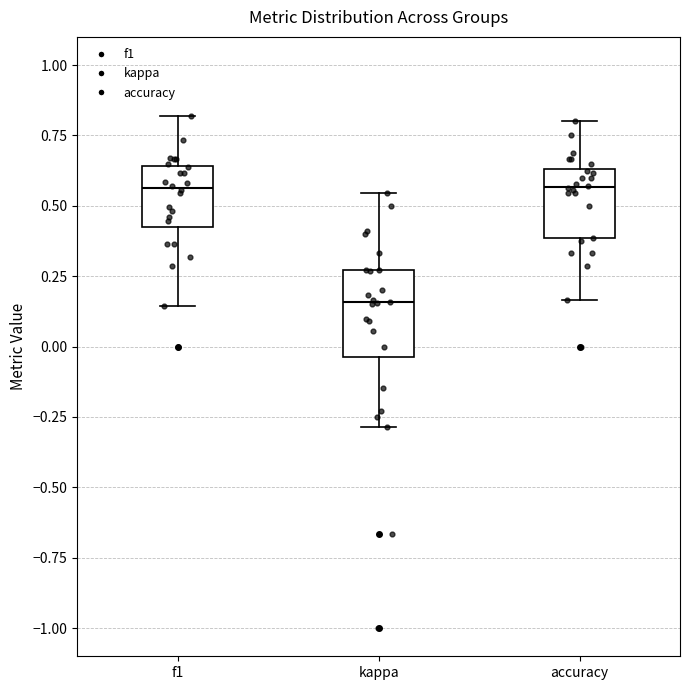

Reading left to right, transcribe this box plot: for each box, give where its median line is, the range the box spans, and where its two whiskers end, as read against the y-axis. The values are not printed on the chart, so give them approximately, as read against the axis.

f1: median 0.55, box 0.40 to 0.65, whiskers 0.15 to 0.80
kappa: median 0.15, box -0.05 to 0.25, whiskers -0.30 to 0.55
accuracy: median 0.55, box 0.40 to 0.65, whiskers 0.15 to 0.80